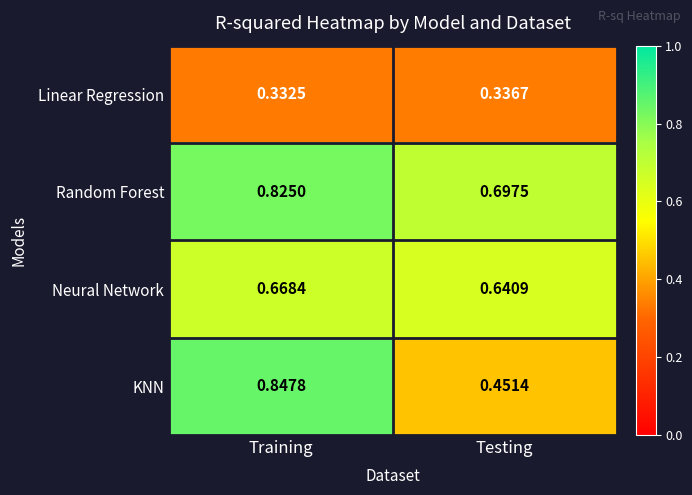

Rank the series by their maximum value, from highest to lowest.

KNN, Random Forest, Neural Network, Linear Regression